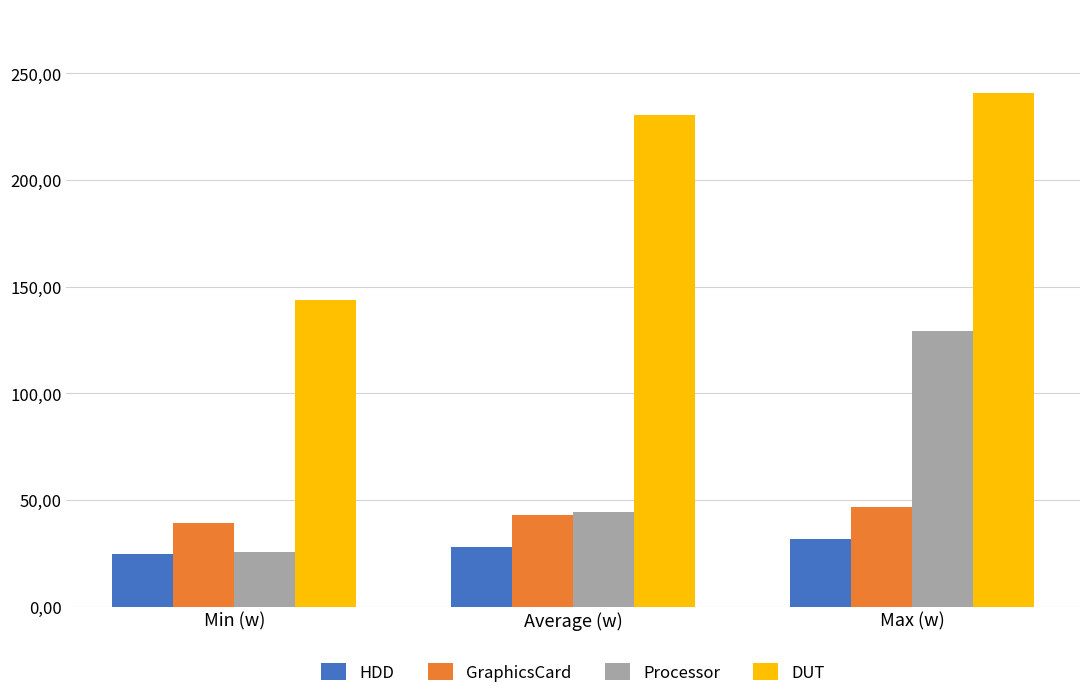

What position from the left is Min (w)?

1